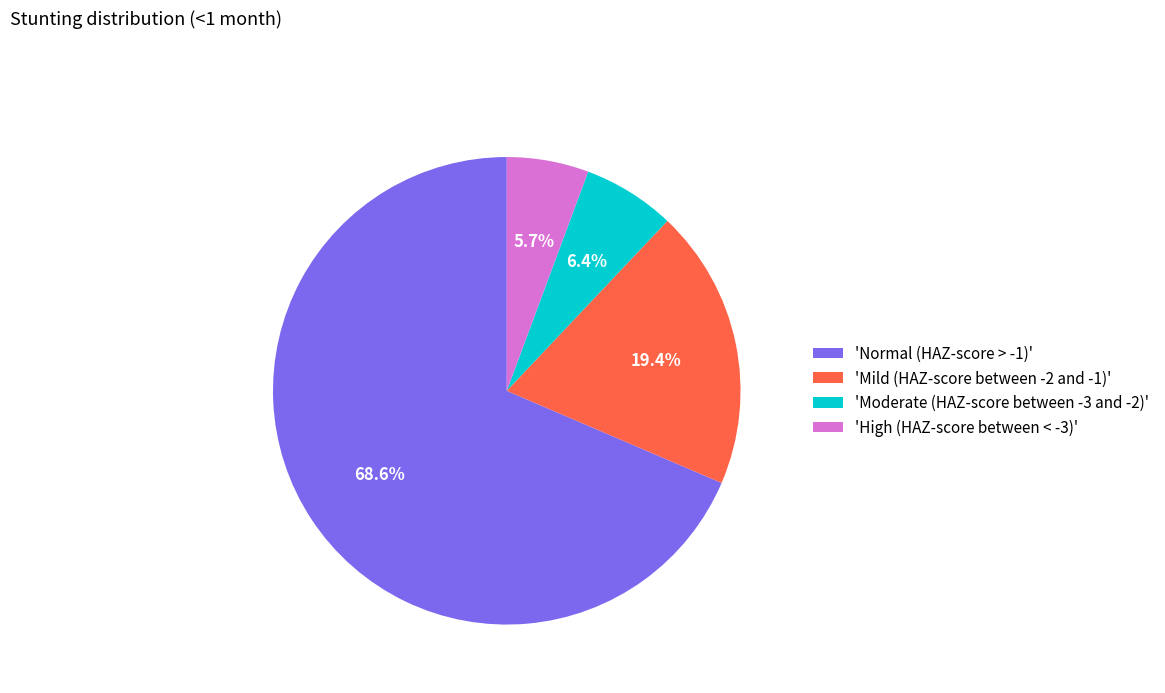

What is the smallest slice in the pie chart?

'High (HAZ-score between < -3)'